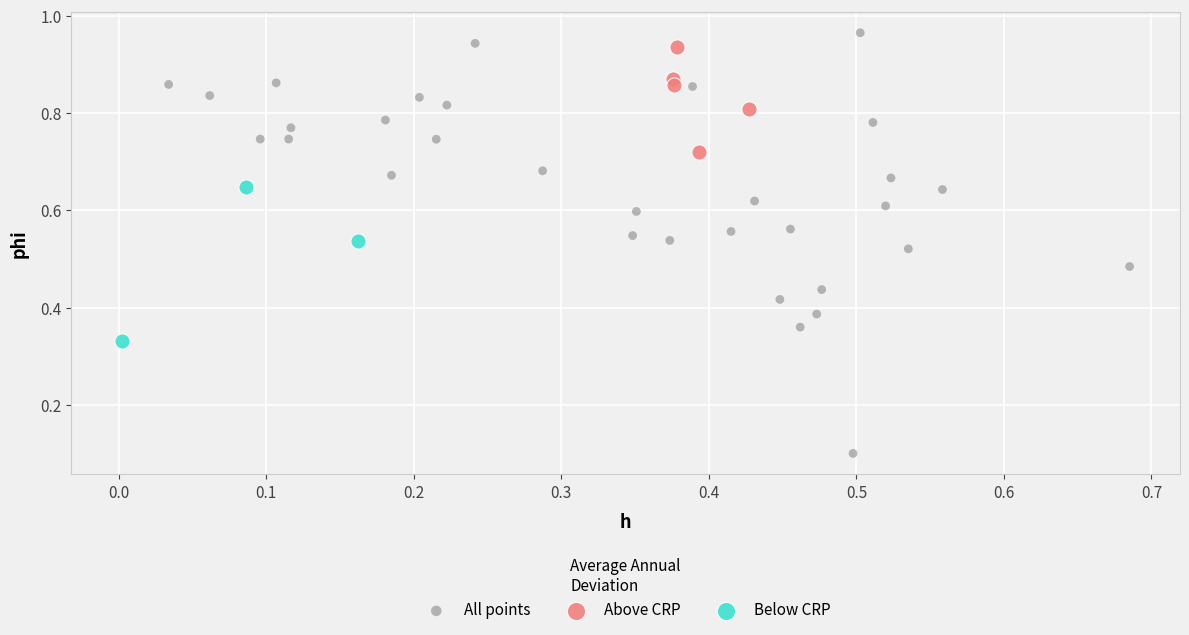

Which series reaches the minimum Y coordinate?

All points